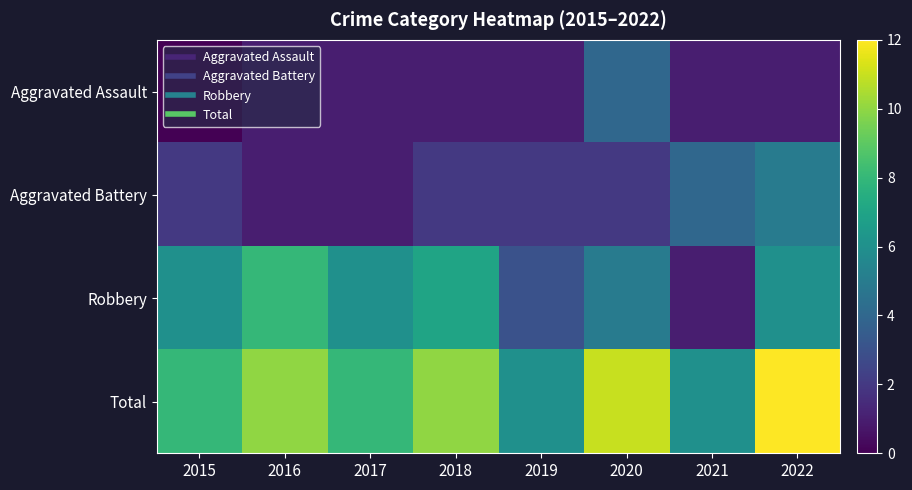

At which category is the sum across all series the highest?

2022